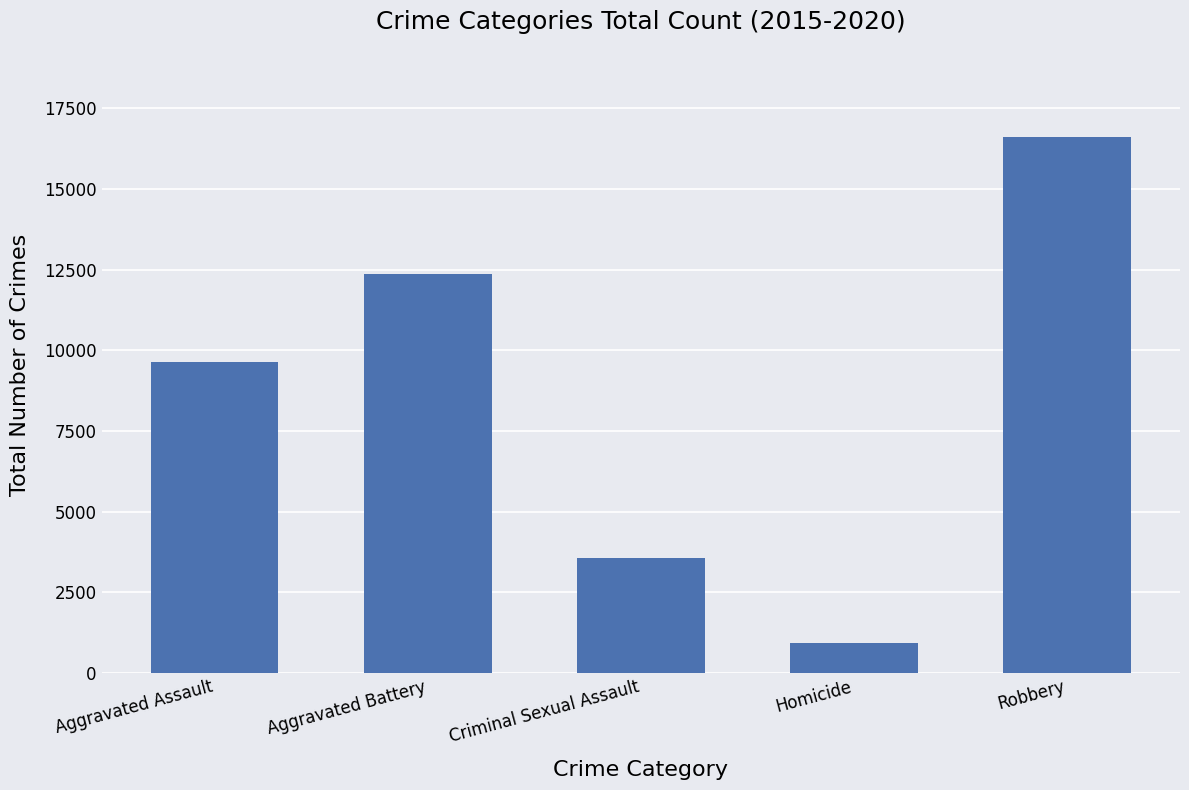

Rank the categories by value from highest to lowest.

Robbery, Aggravated Battery, Aggravated Assault, Criminal Sexual Assault, Homicide